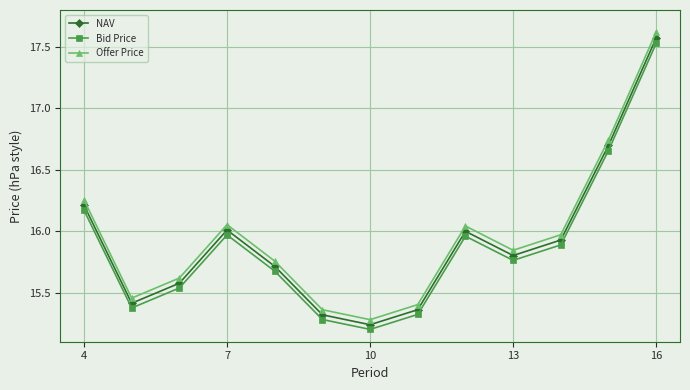

What is the difference between the second highest and minimum values in the Bid Price series?

1.5